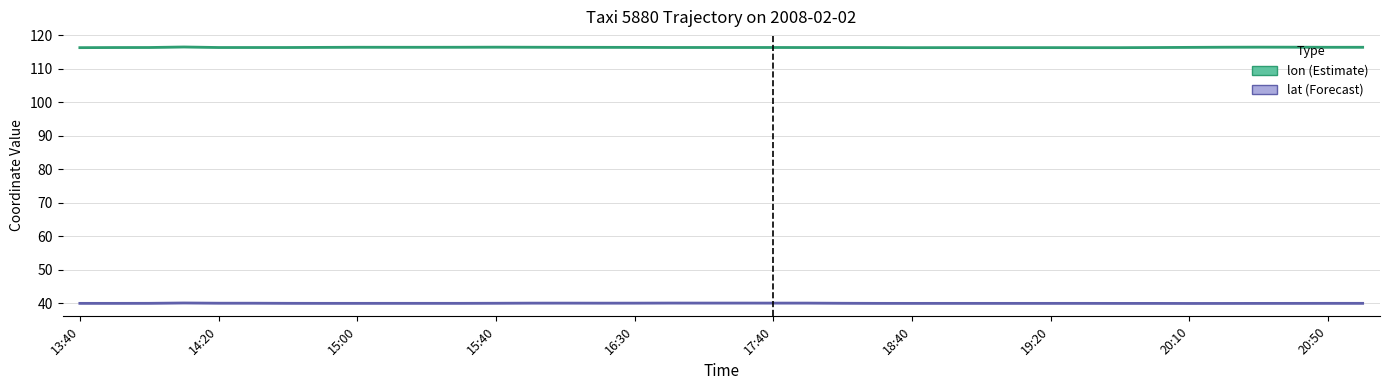

True or false: lat (Forecast) and lon (Estimate) intersect in this chart.

False